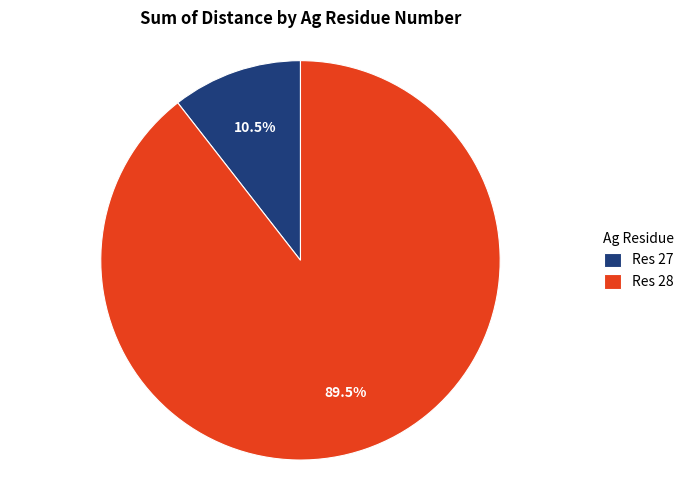

Does any single category account for the majority?

Yes